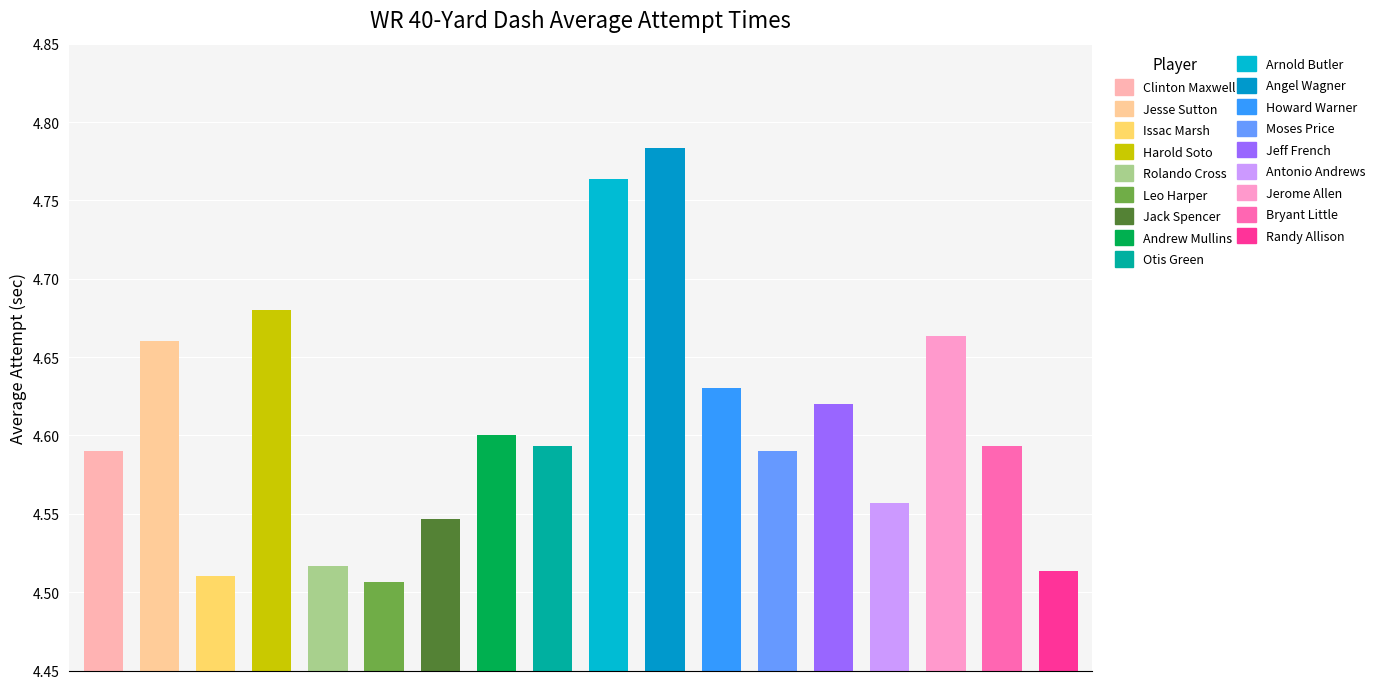

Reading right to left, what are all the values shown in this chart?

4.5	4.6	4.7	4.6	4.6	4.6	4.6	4.8	4.8	4.6	4.6	4.5	4.5	4.5	4.7	4.5	4.7	4.6